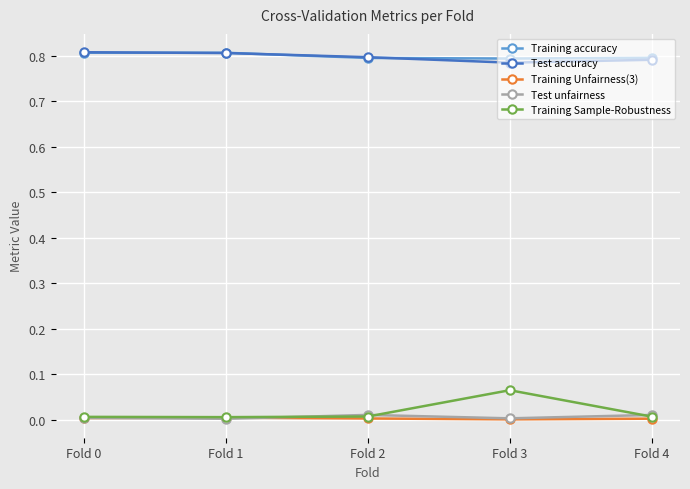

Is the value of Test unfairness at Fold 2 greater than the value of Training accuracy at Fold 4?

No